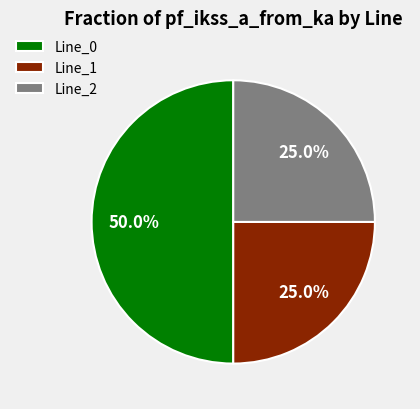

What percentage is NOT represented by Line_2?

75.0%